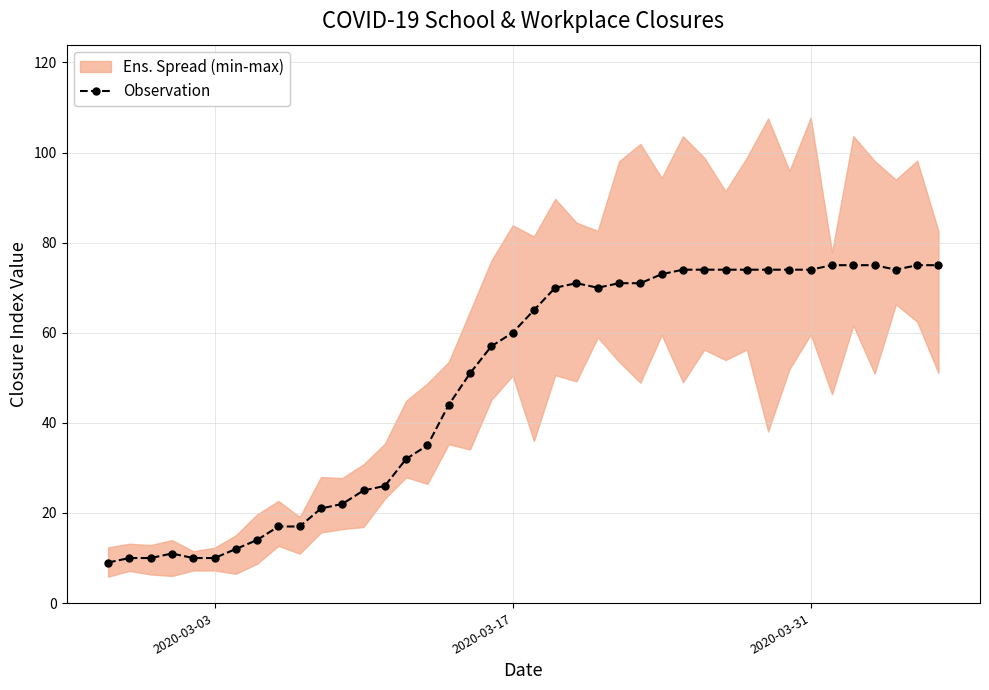

What is the minimum value for Observation?

9